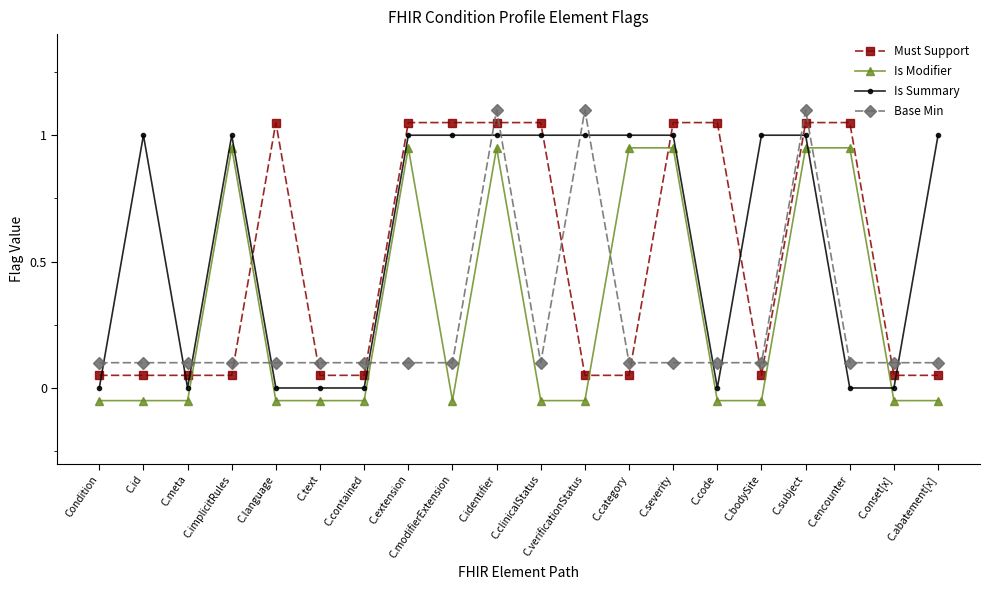

What is the total value across all series at C.onset[x]?

0.1